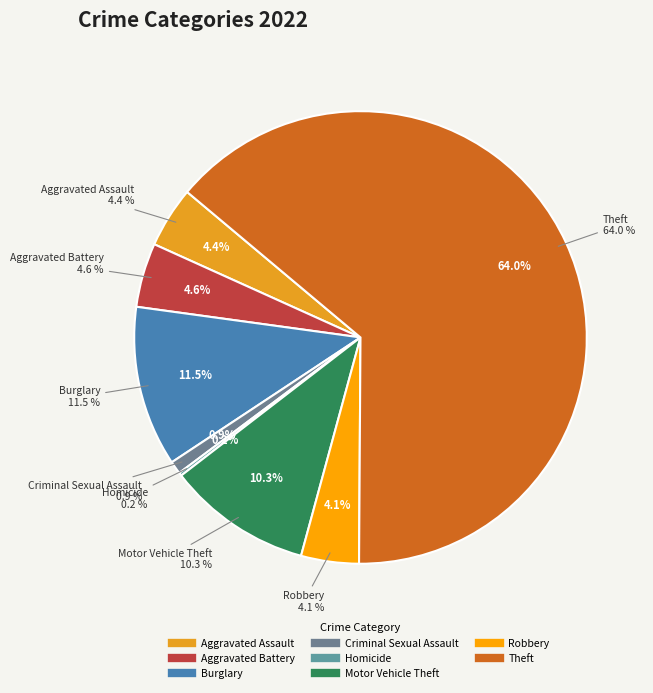

How much of the chart is everything except Theft?

36.0%